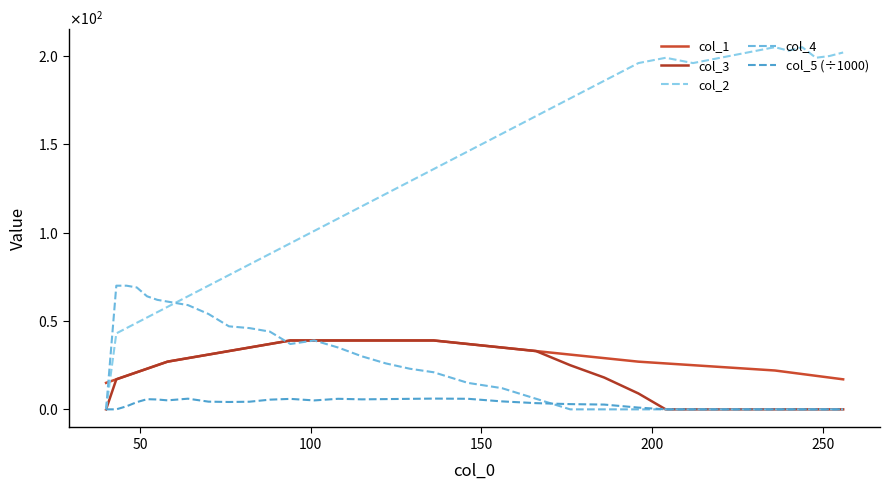

What is the lowest value of the col_1 series?

15.0